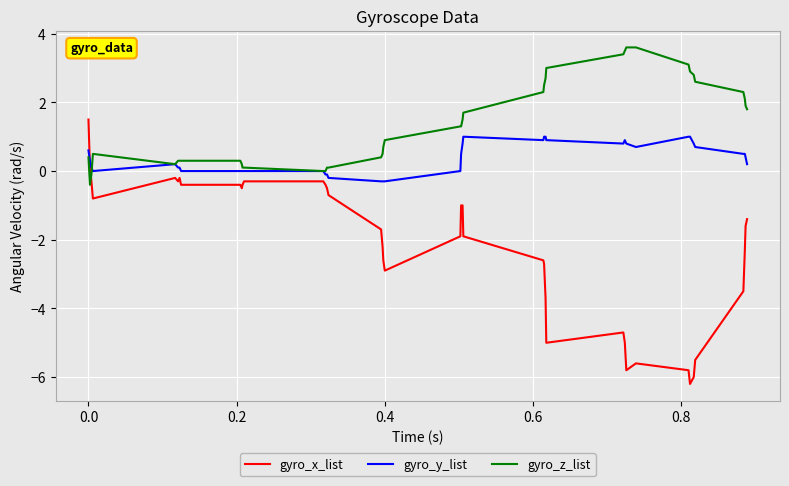

What is the average value of the gyro_y_list series?

0.4